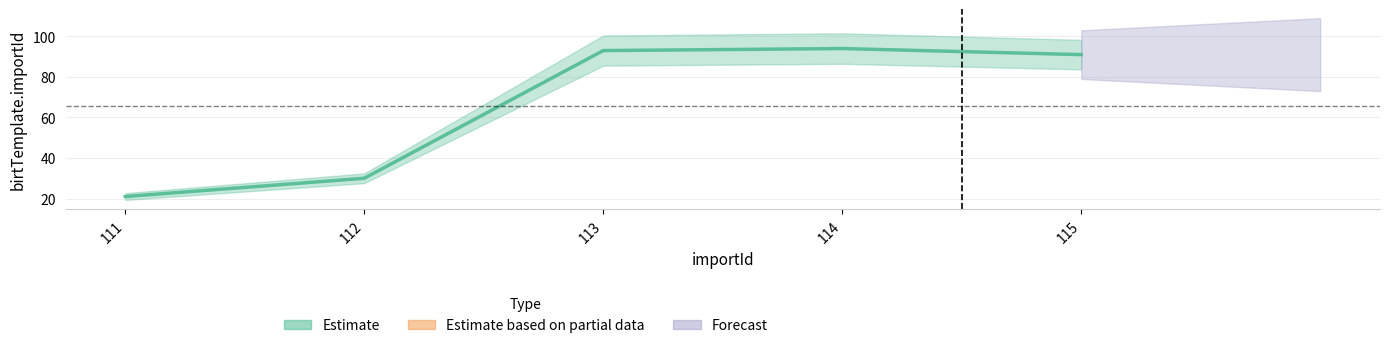

How many lines are shown in the chart?

1